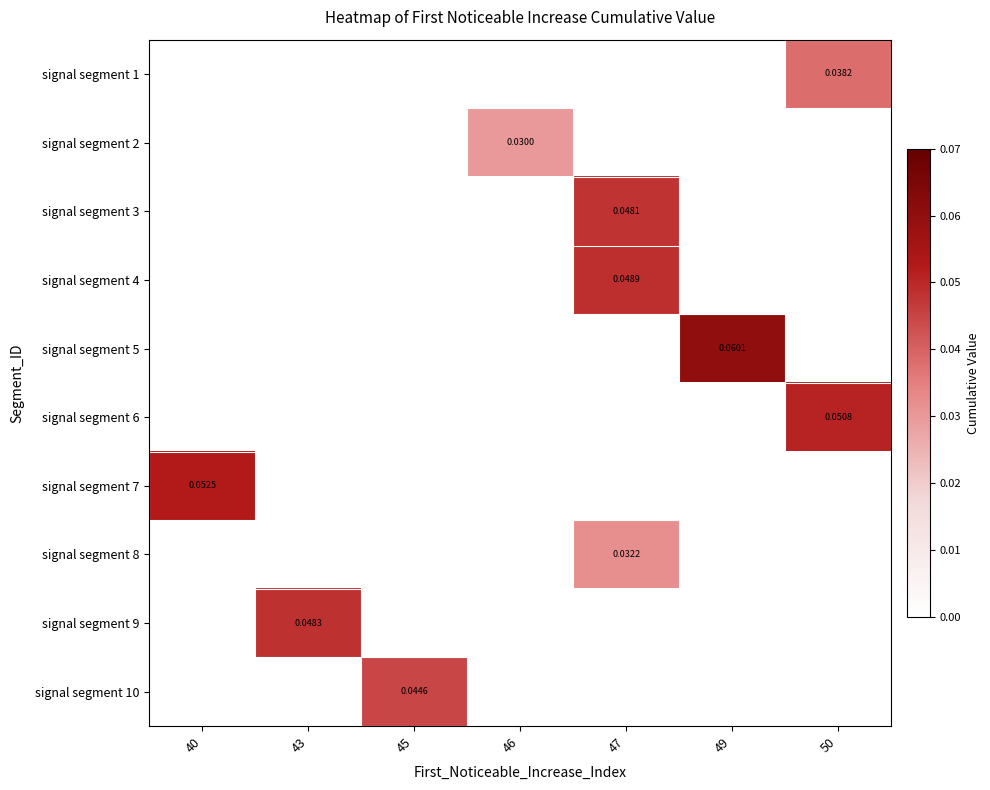

Is the value of signal segment 9 at 46 greater than the value of signal segment 4 at 49?

No